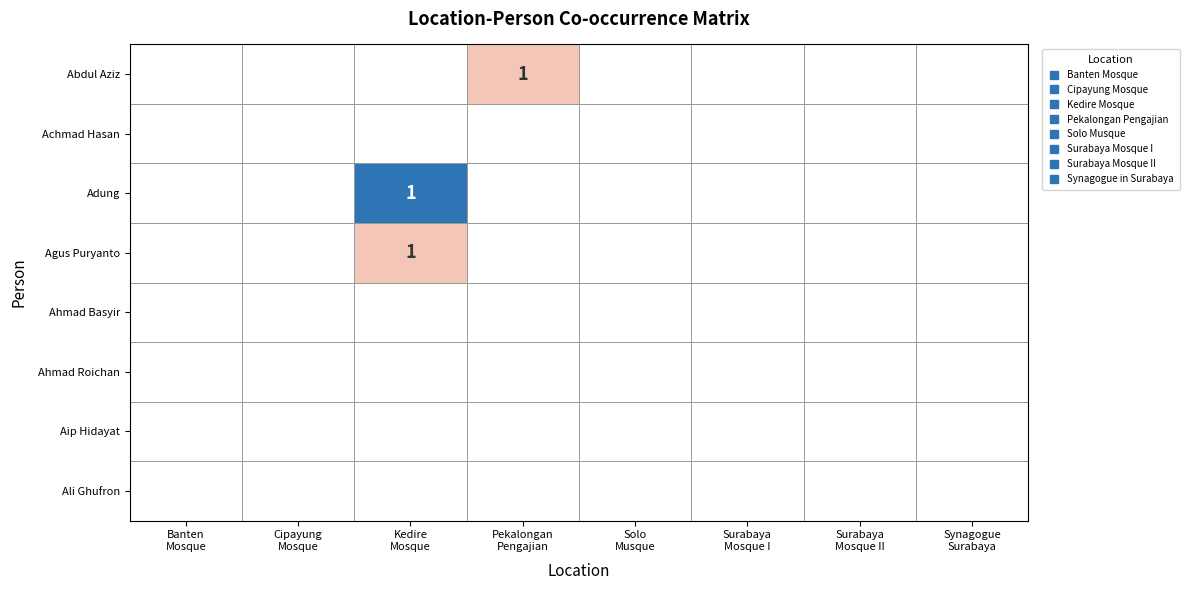

Is the value of Synagogue in Surabaya at 2 greater than the value of Cipayung Mosque at 3?

No